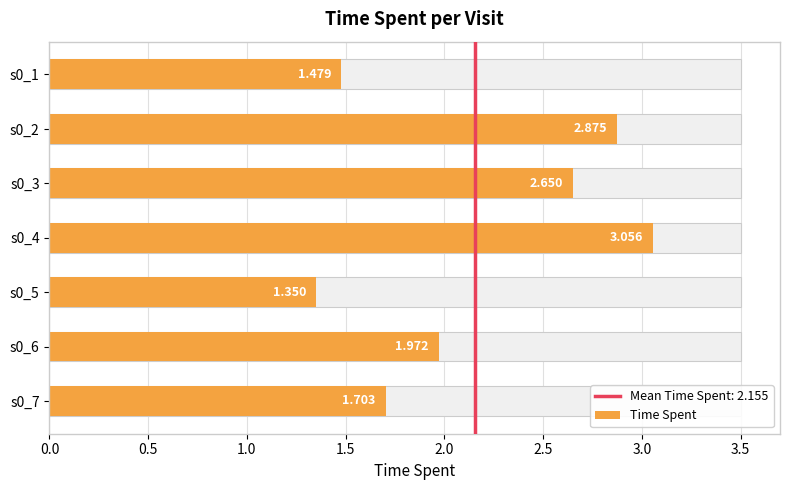

Reading right to left, list all the values displayed in this chart.

1.7	2.0	1.4	3.1	2.6	2.9	1.5